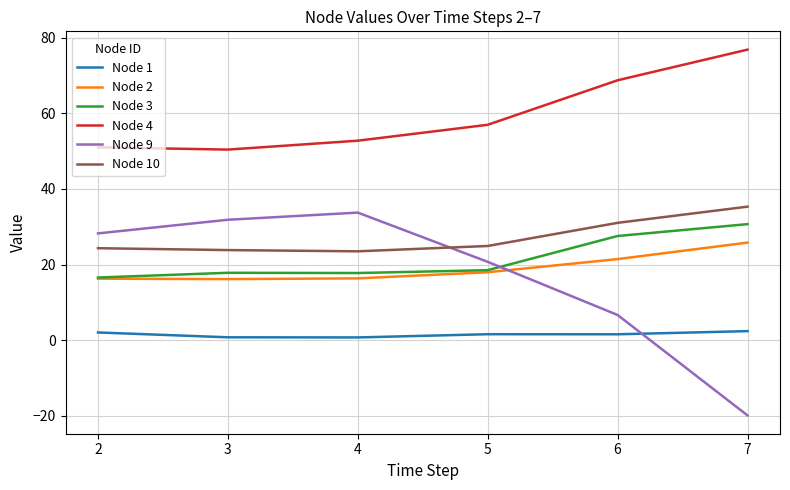

The Node 4 series shows 76.8 at 7. True or false?

True